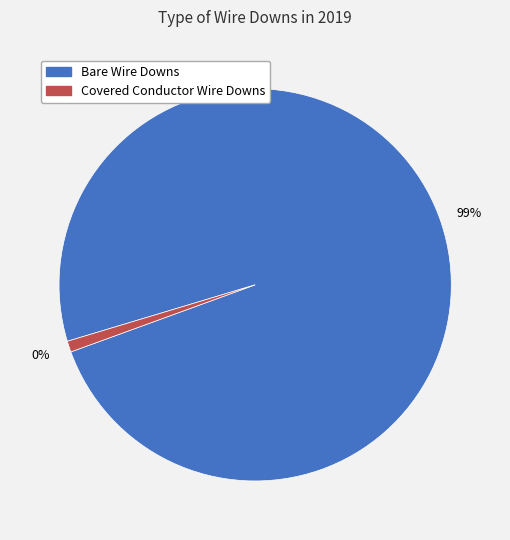

Do Covered Conductor Wire Downs and Bare Wire Downs together represent more than half of the pie?

Yes